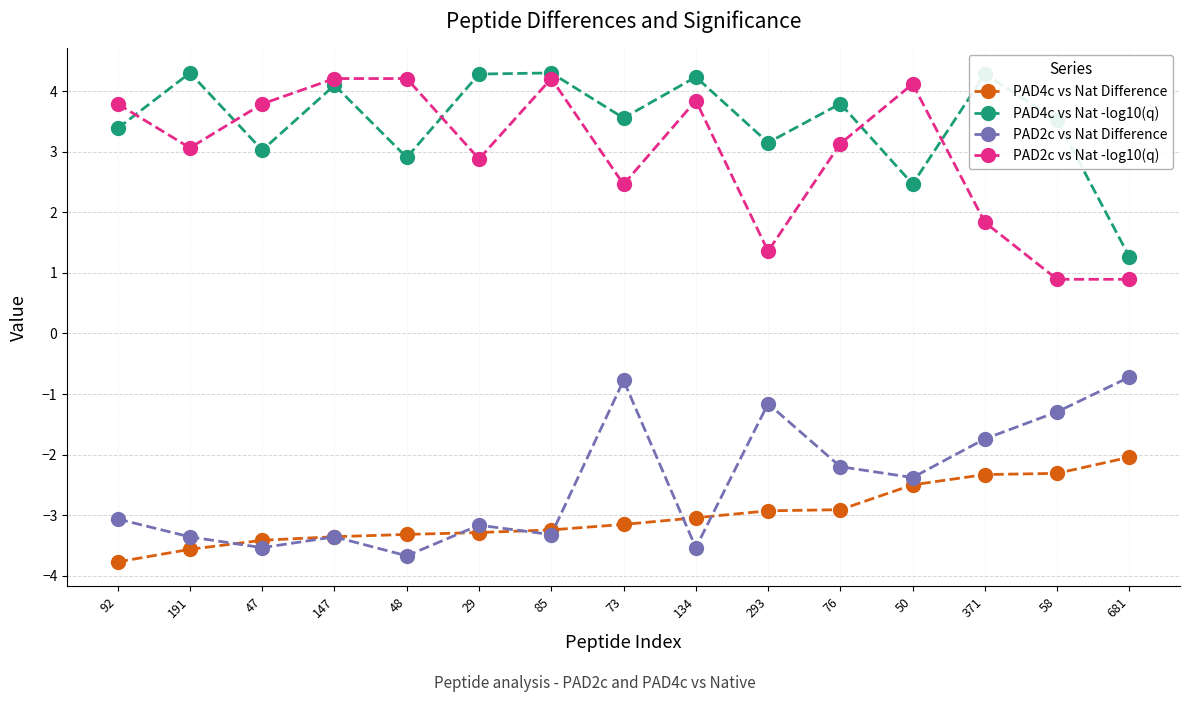

The value of PAD2c vs Nat -log10(q) at 73 is 3.3. True or false?

False